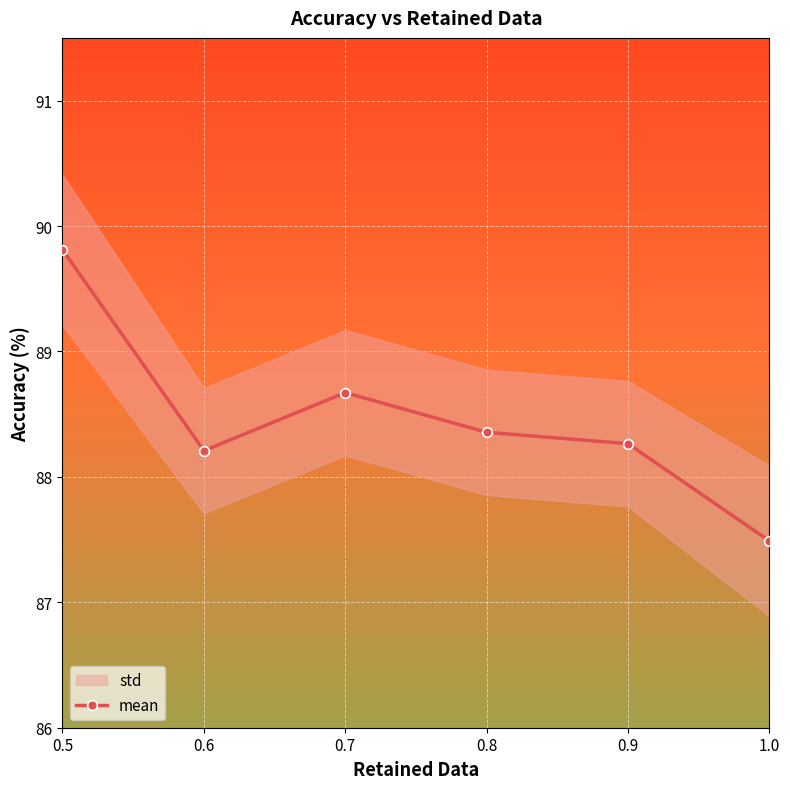

At which label does the data first exceed 88?

0.5